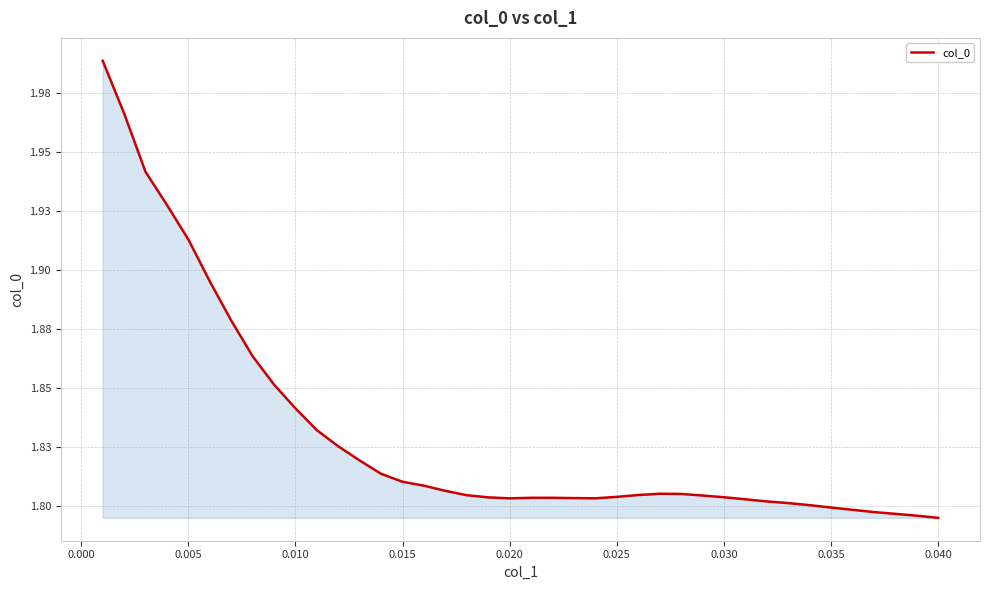

How many points are lower than both their immediate neighbors (excluding endpoints)?

2